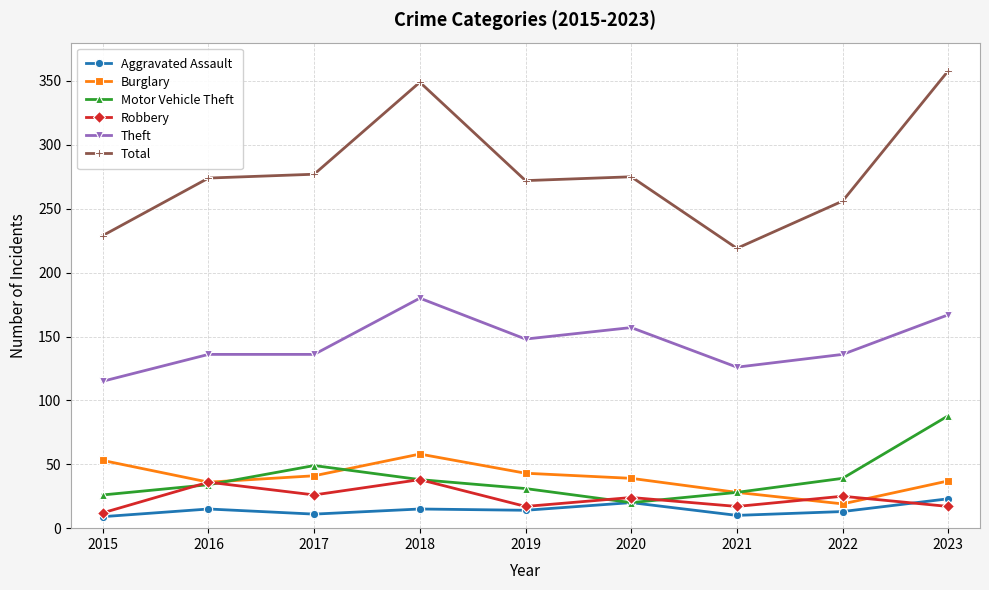

Is it true that Robbery equals 17 at 2019?

True